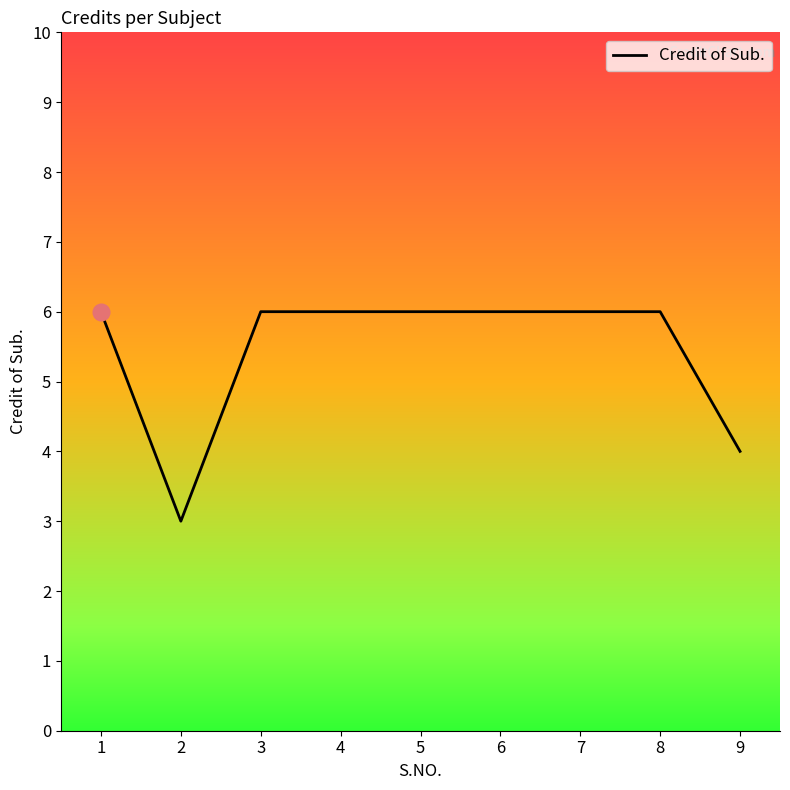

What is the maximum value shown in the chart?

6